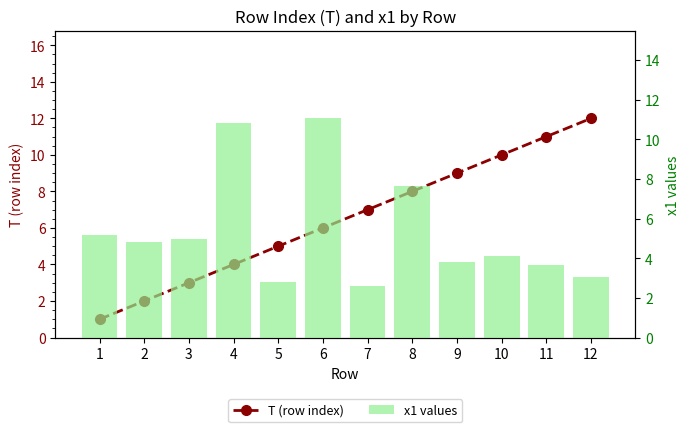

What is the smallest value displayed?

1.0